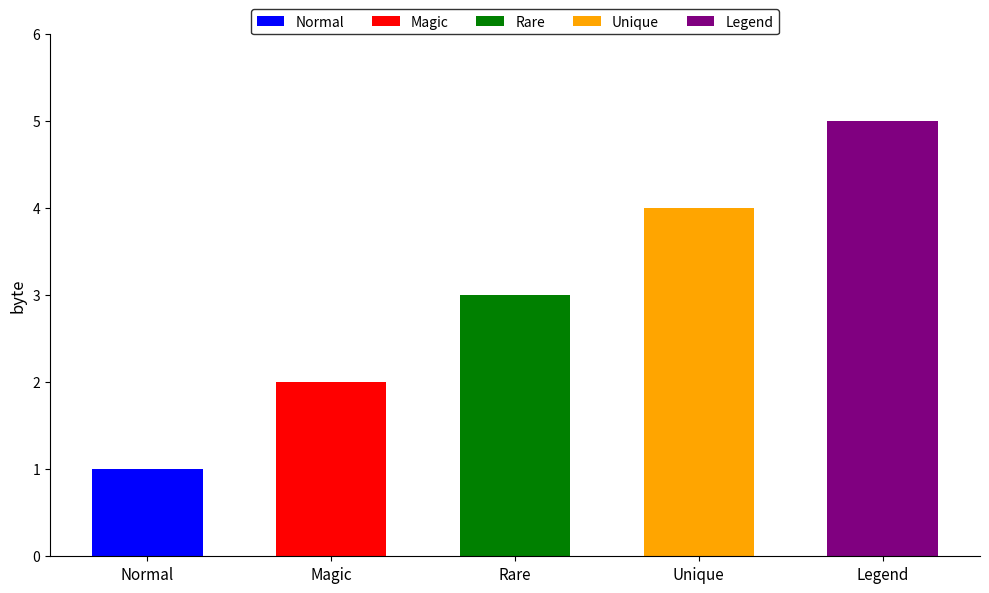

Rank the categories by value from lowest to highest.

Normal, Magic, Rare, Unique, Legend